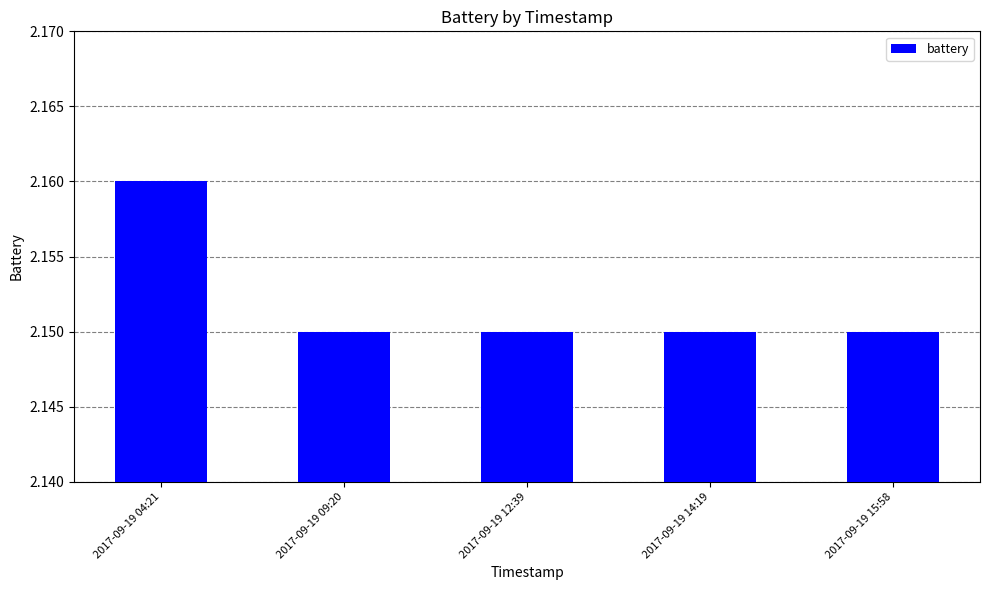

The value at 2017-09-19 09:20 is 3.6. True or false?

False